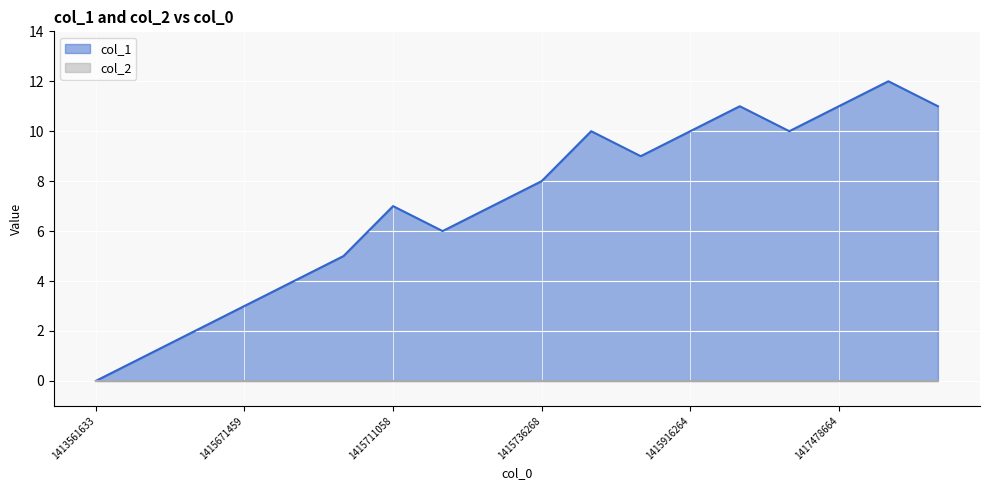

How many values are below 8?

9